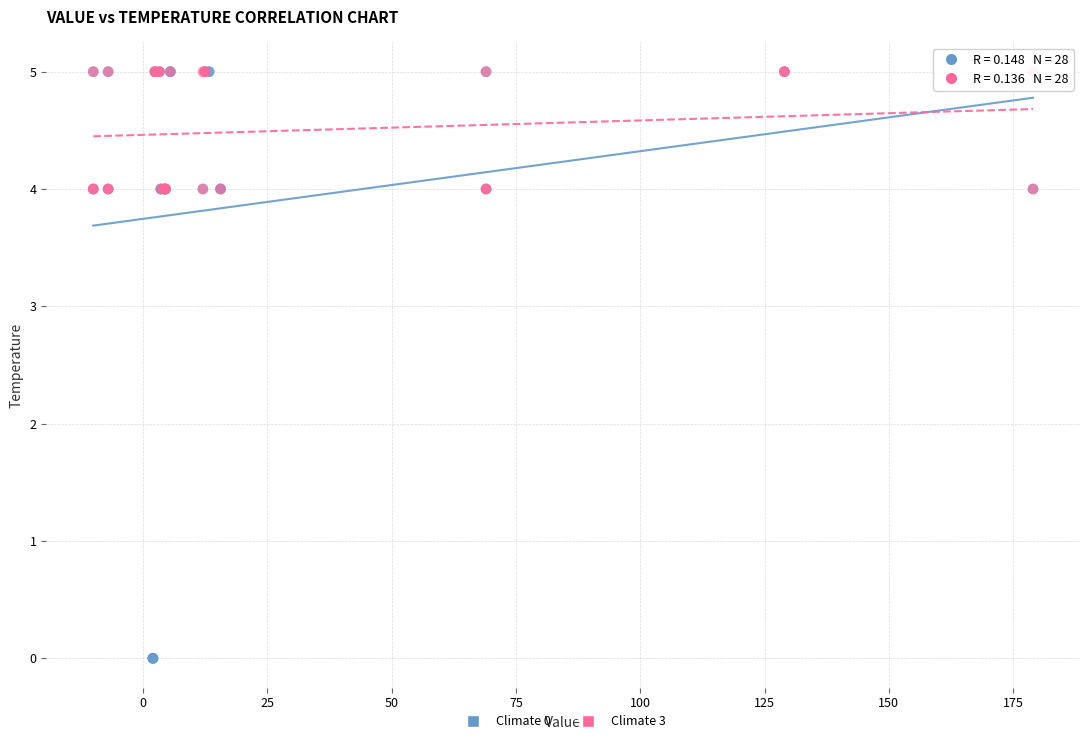

Which series contains the lowest Y value?

Climate 0